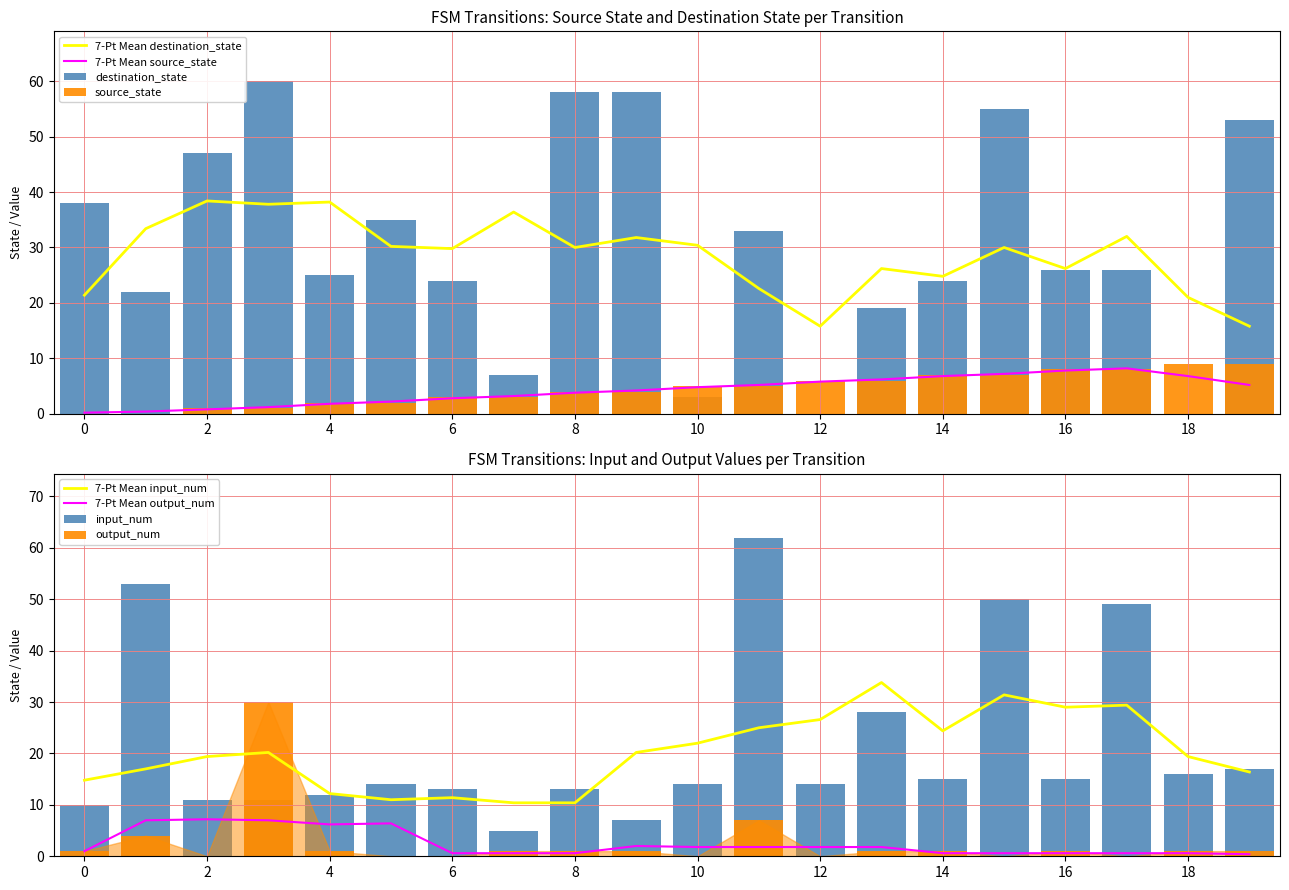

Reading left to right, list all the values displayed in this chart.

source_state: 0=0	1=0	2=1	3=1	4=2	5=2	6=3	7=3	8=4	9=4	10=5	11=5	12=6	13=6	14=7	15=7	16=8	17=8	18=9	19=9
destination_state: 0=38	1=22	2=47	3=60	4=25	5=35	6=24	7=7	8=58	9=58	10=3	11=33	12=0	13=19	14=24	15=55	16=26	17=26	18=0	19=53
input_num: 0=10	1=53	2=11	3=11	4=12	5=14	6=13	7=5	8=13	9=7	10=14	11=62	12=14	13=28	14=15	15=50	16=15	17=49	18=16	19=17
output_num: 0=1	1=4	2=0	3=30	4=1	5=0	6=0	7=1	8=1	9=1	10=0	11=7	12=0	13=1	14=1	15=0	16=1	17=0	18=1	19=1